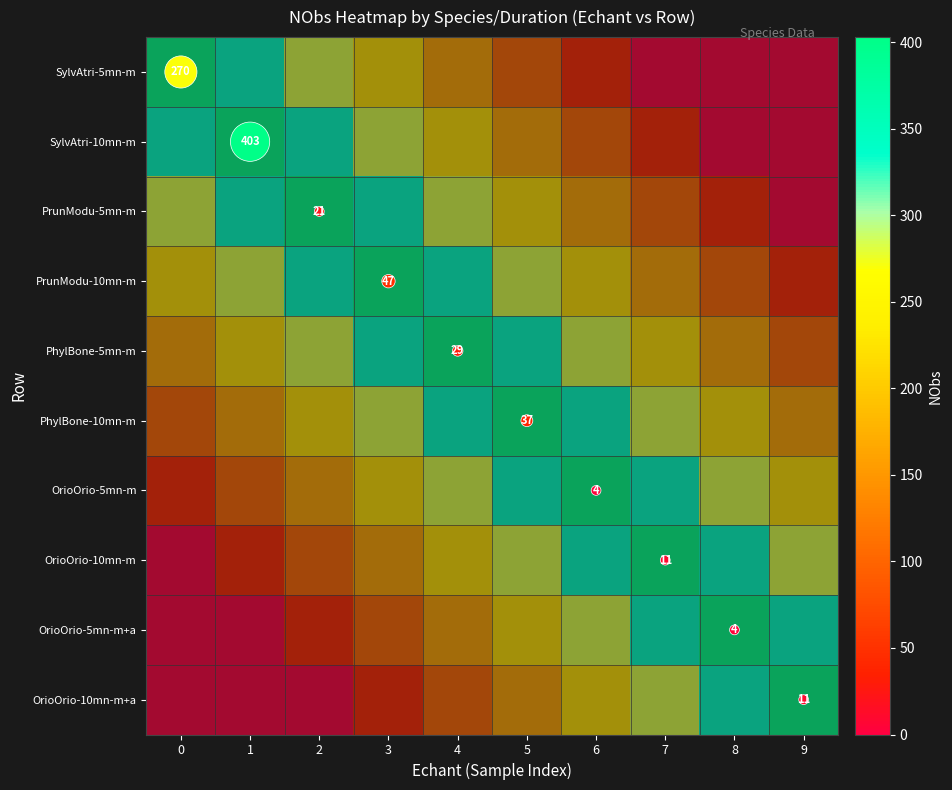

Is it true that OrioOrio-5mn-m equals 0.7 at 8?

True